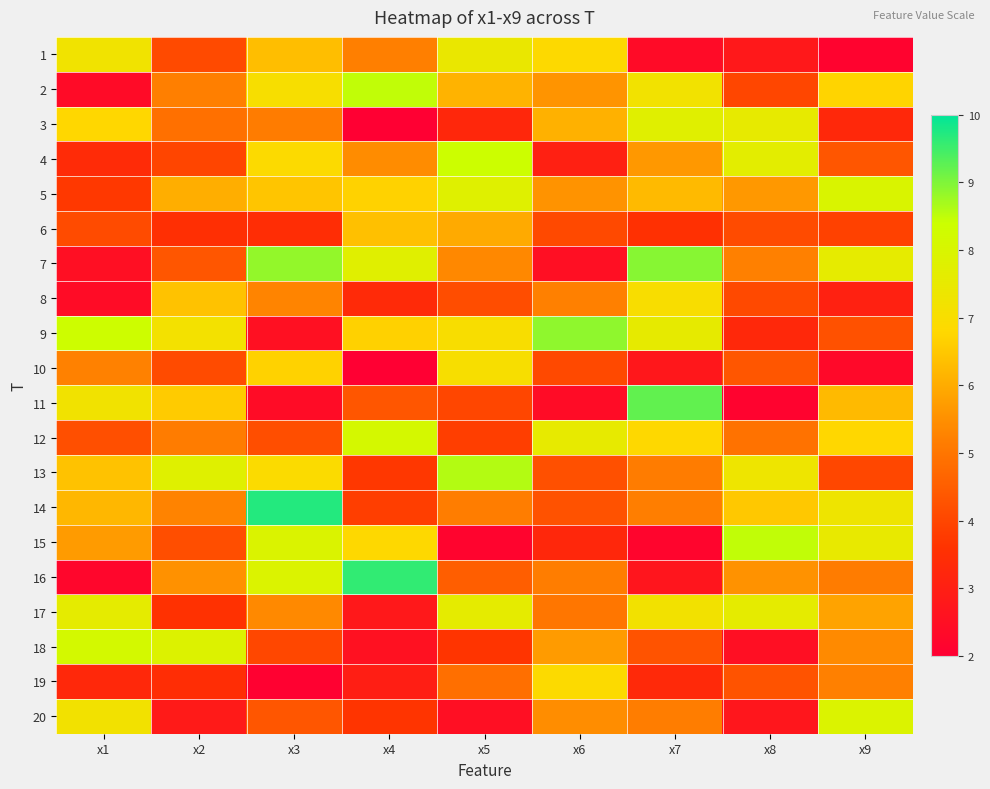

Reading right to left, list all the values displayed in this chart.

1: x9=2.1	x8=2.8	x7=2.4	x6=6.8	x5=7.4	x4=5.2	x3=6.3	x2=4.1	x1=7.2
2: x9=6.7	x8=4.0	x7=7.2	x6=5.6	x5=6.1	x4=8.5	x3=7.0	x2=5.2	x1=2.4
3: x9=3.3	x8=7.5	x7=7.7	x6=6.1	x5=3.2	x4=2.0	x3=5.1	x2=4.9	x1=6.8
4: x9=4.3	x8=7.7	x7=5.6	x6=3.0	x5=8.4	x4=5.4	x3=6.9	x2=4.0	x1=3.4
5: x9=8.0	x8=5.7	x7=6.3	x6=5.6	x5=7.8	x4=6.7	x3=6.5	x2=6.0	x1=3.7
6: x9=3.9	x8=4.1	x7=3.5	x6=4.1	x5=6.0	x4=6.4	x3=3.4	x2=3.5	x1=4.1
7: x9=7.6	x8=5.2	x7=8.9	x6=2.5	x5=5.4	x4=7.7	x3=8.8	x2=4.4	x1=2.5
8: x9=3.1	x8=4.1	x7=7.0	x6=5.2	x5=4.2	x4=3.3	x3=5.3	x2=6.4	x1=2.4
9: x9=4.2	x8=3.3	x7=7.6	x6=8.9	x5=7.0	x4=6.7	x3=2.5	x2=7.2	x1=8.3
10: x9=2.3	x8=4.3	x7=2.8	x6=4.1	x5=7.0	x4=2.0	x3=6.7	x2=4.1	x1=5.2
11: x9=6.3	x8=2.1	x7=9.2	x6=2.4	x5=4.0	x4=4.3	x3=2.4	x2=6.6	x1=7.2
12: x9=6.8	x8=4.9	x7=6.8	x6=7.5	x5=3.9	x4=8.1	x3=4.2	x2=5.1	x1=4.2
13: x9=4.0	x8=7.3	x7=5.1	x6=4.2	x5=8.6	x4=3.7	x3=6.9	x2=7.8	x1=6.4
14: x9=7.3	x8=6.5	x7=5.2	x6=4.3	x5=5.2	x4=3.9	x3=9.7	x2=5.3	x1=6.2
15: x9=7.5	x8=8.5	x7=2.2	x6=3.3	x5=2.2	x4=6.8	x3=7.9	x2=4.2	x1=5.7
16: x9=5.2	x8=5.5	x7=2.7	x6=5.2	x5=4.5	x4=9.6	x3=7.9	x2=5.5	x1=2.2
17: x9=5.9	x8=7.6	x7=7.2	x6=5.0	x5=7.6	x4=2.8	x3=5.4	x2=3.6	x1=7.6
18: x9=5.4	x8=2.5	x7=4.3	x6=5.7	x5=3.6	x4=2.6	x3=4.0	x2=7.9	x1=8.1
19: x9=5.2	x8=4.3	x7=3.3	x6=6.9	x5=4.9	x4=3.0	x3=2.1	x2=3.4	x1=3.3
20: x9=7.9	x8=2.7	x7=5.2	x6=5.4	x5=2.5	x4=3.6	x3=4.3	x2=2.8	x1=7.2